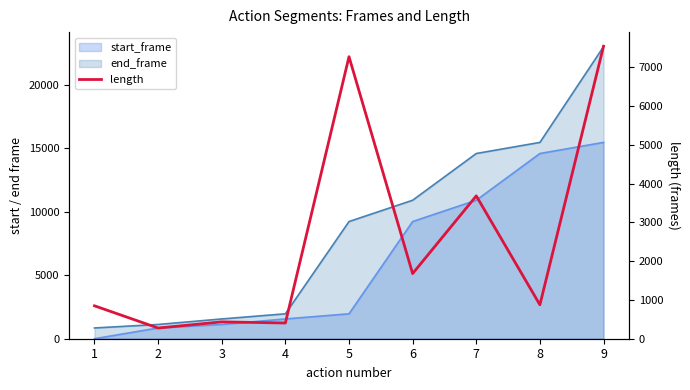

Rank the categories by value from lowest to highest.

2, 4, 3, 1, 8, 6, 7, 5, 9